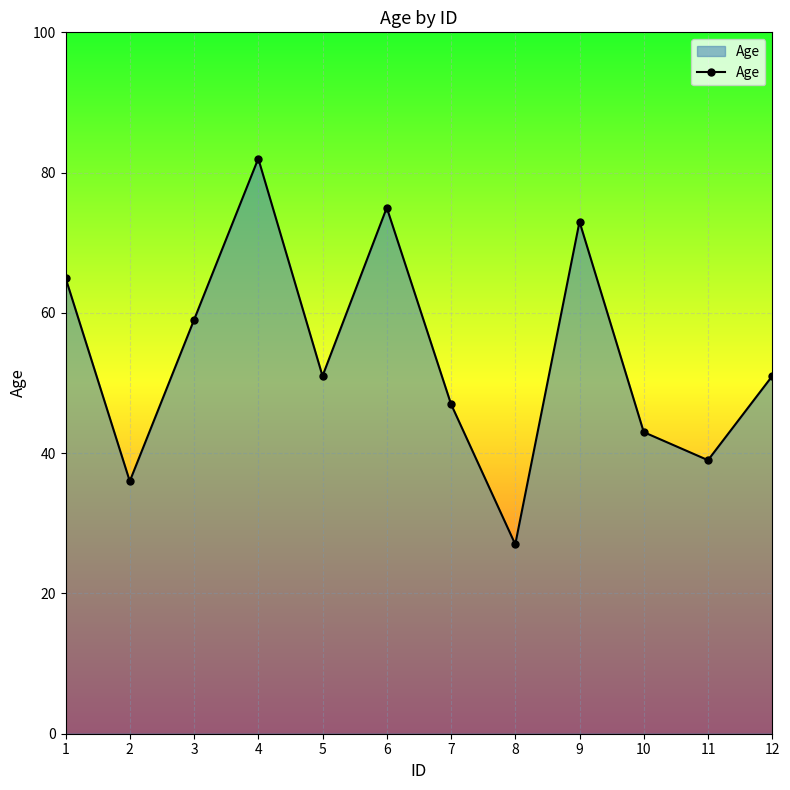

How many lines are shown in the chart?

1